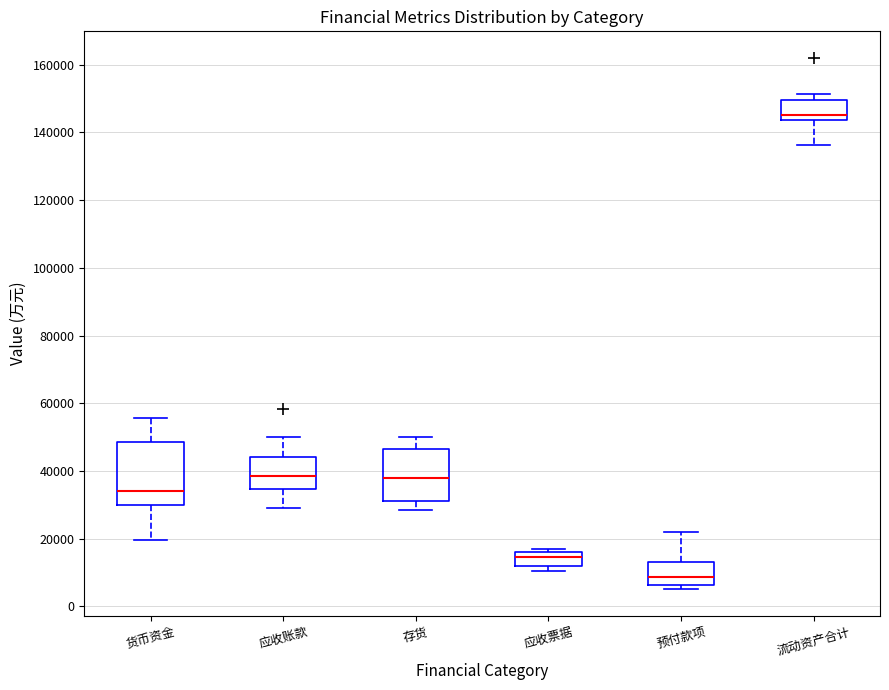

Reading left to right, transcribe this box plot: for each box, give where its median line is, the range the box spans, and where its two whiskers end, as read against the y-axis. The values are not printed on the chart, so give them approximately, as read against the axis.

货币资金: median 34000, box 30000 to 48000, whiskers 20000 to 56000
应收账款: median 38000, box 34000 to 44000, whiskers 28000 to 50000
存货: median 38000, box 32000 to 46000, whiskers 28000 to 50000
应收票据: median 14000, box 12000 to 16000, whiskers 10000 to 16000 (just above the box's upper edge)
预付款项: median 8000, box 6000 to 14000, whiskers 6000 (just below the box's lower edge) to 22000
流动资产合计: median 146000, box 144000 to 150000, whiskers 136000 to 152000